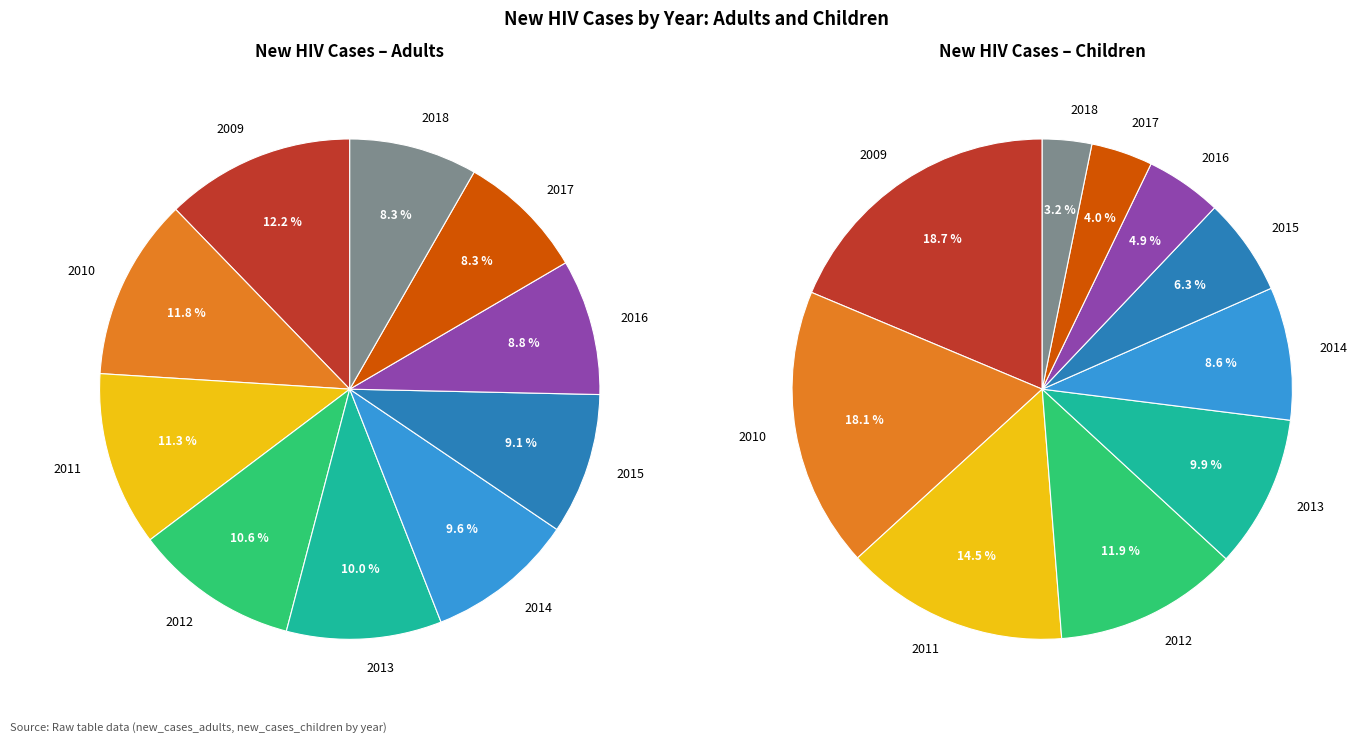

Approximately how many times larger is the value at 2010 compared to 2018?

1.4